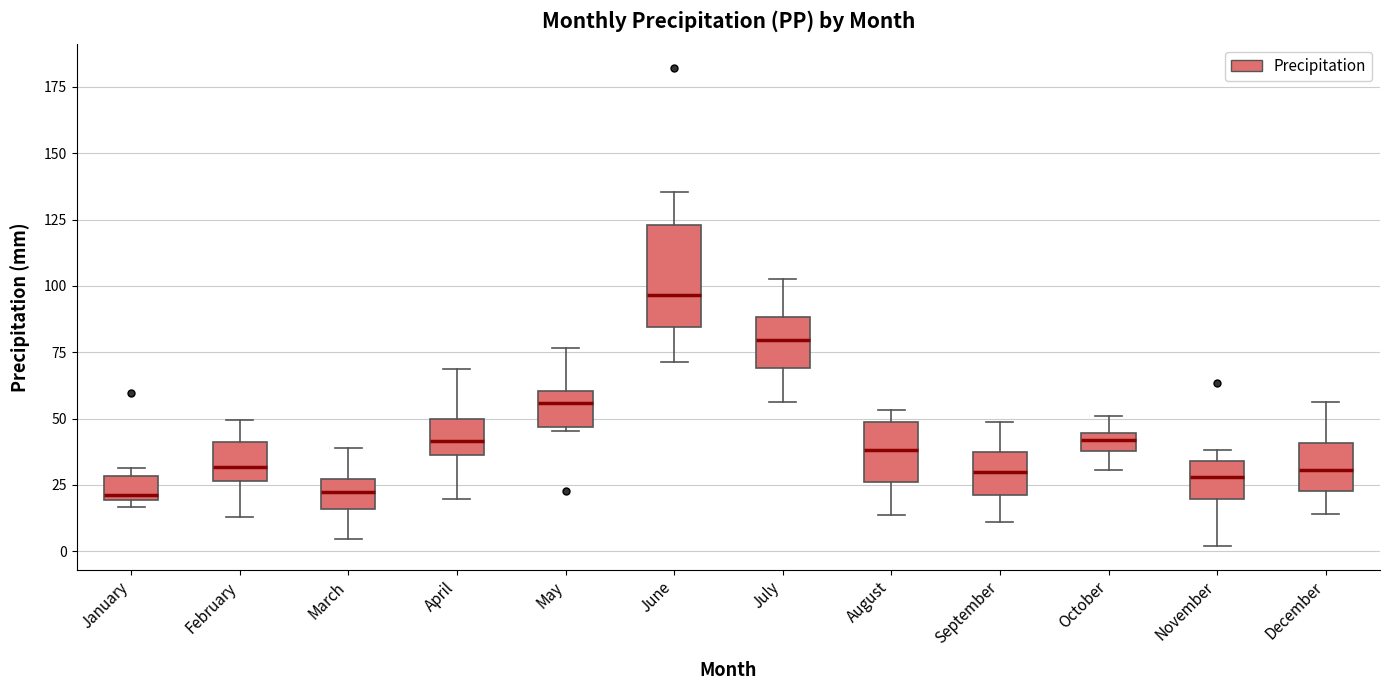

Which box is the tallest, from its lower edge to its upper edge?

June